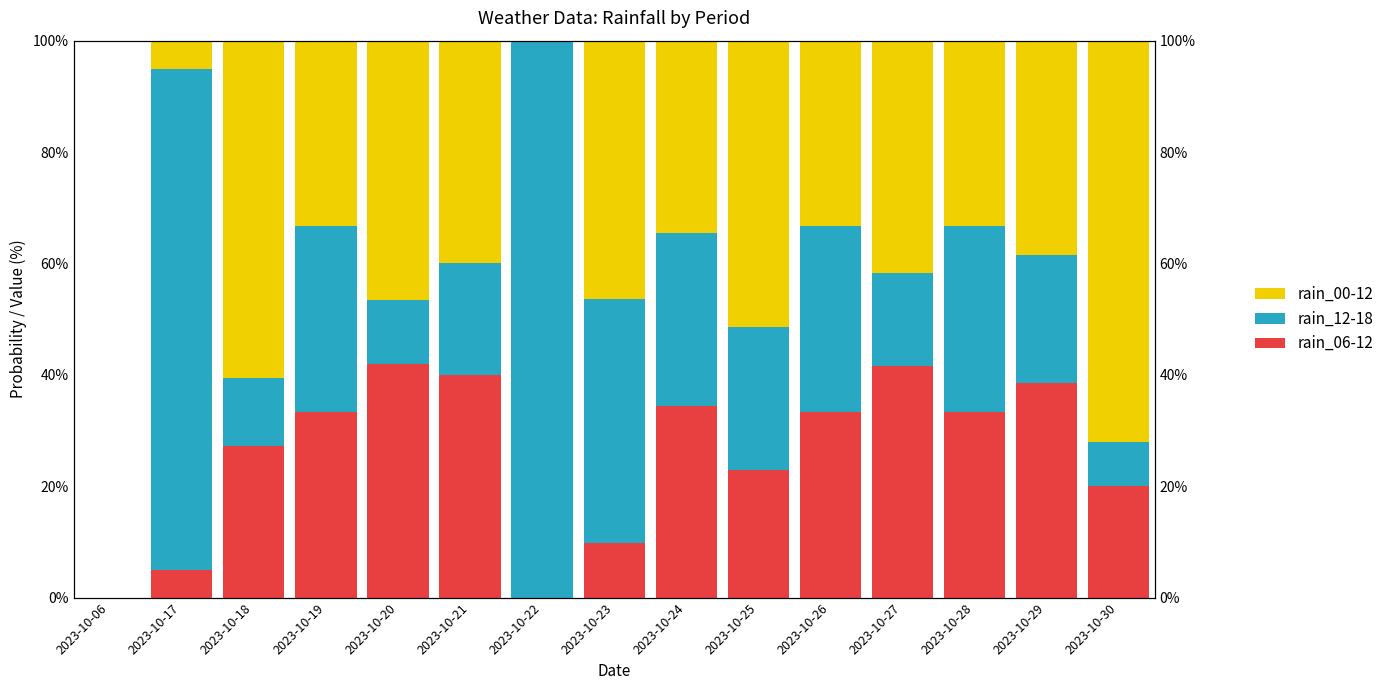

What is the approximate value of rain_00-12 at 2023-10-21?

40.0